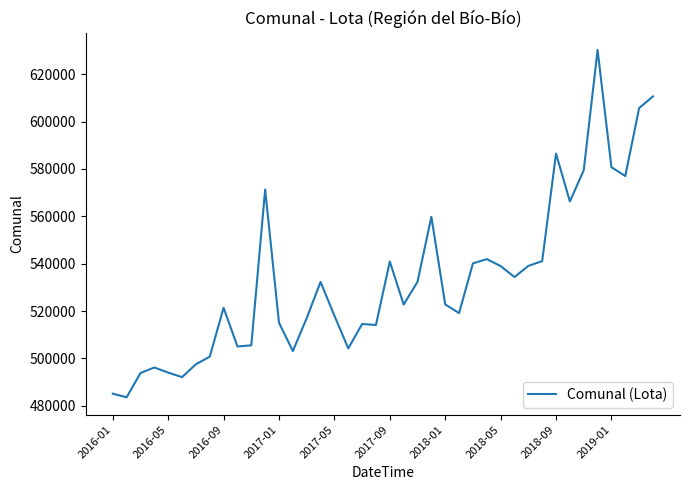

What is the difference between the maximum and minimum values?

146604